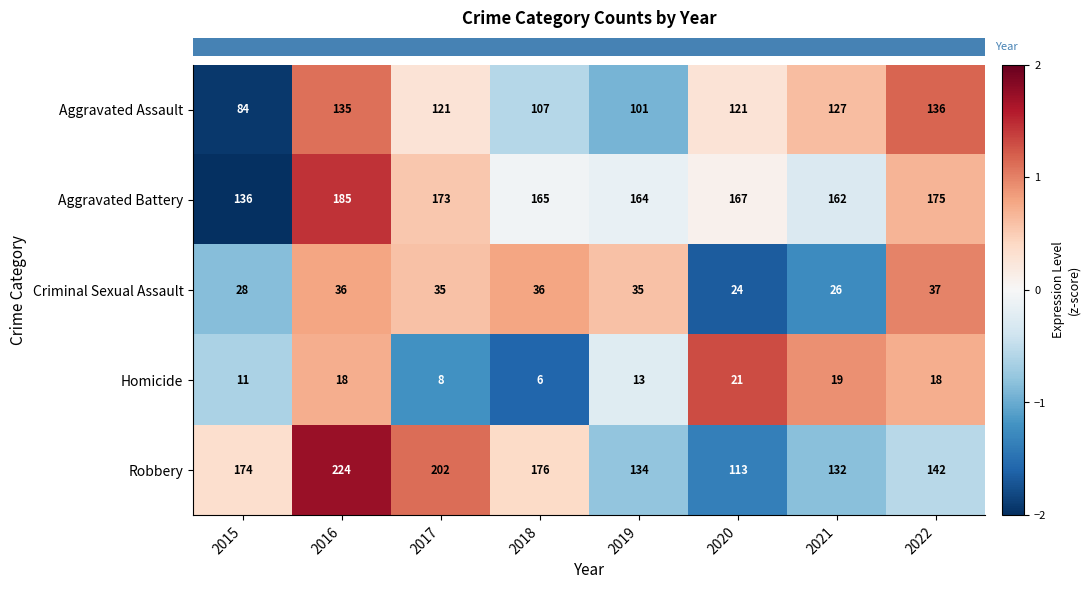

Which label corresponds to the largest value in the chart?

2016